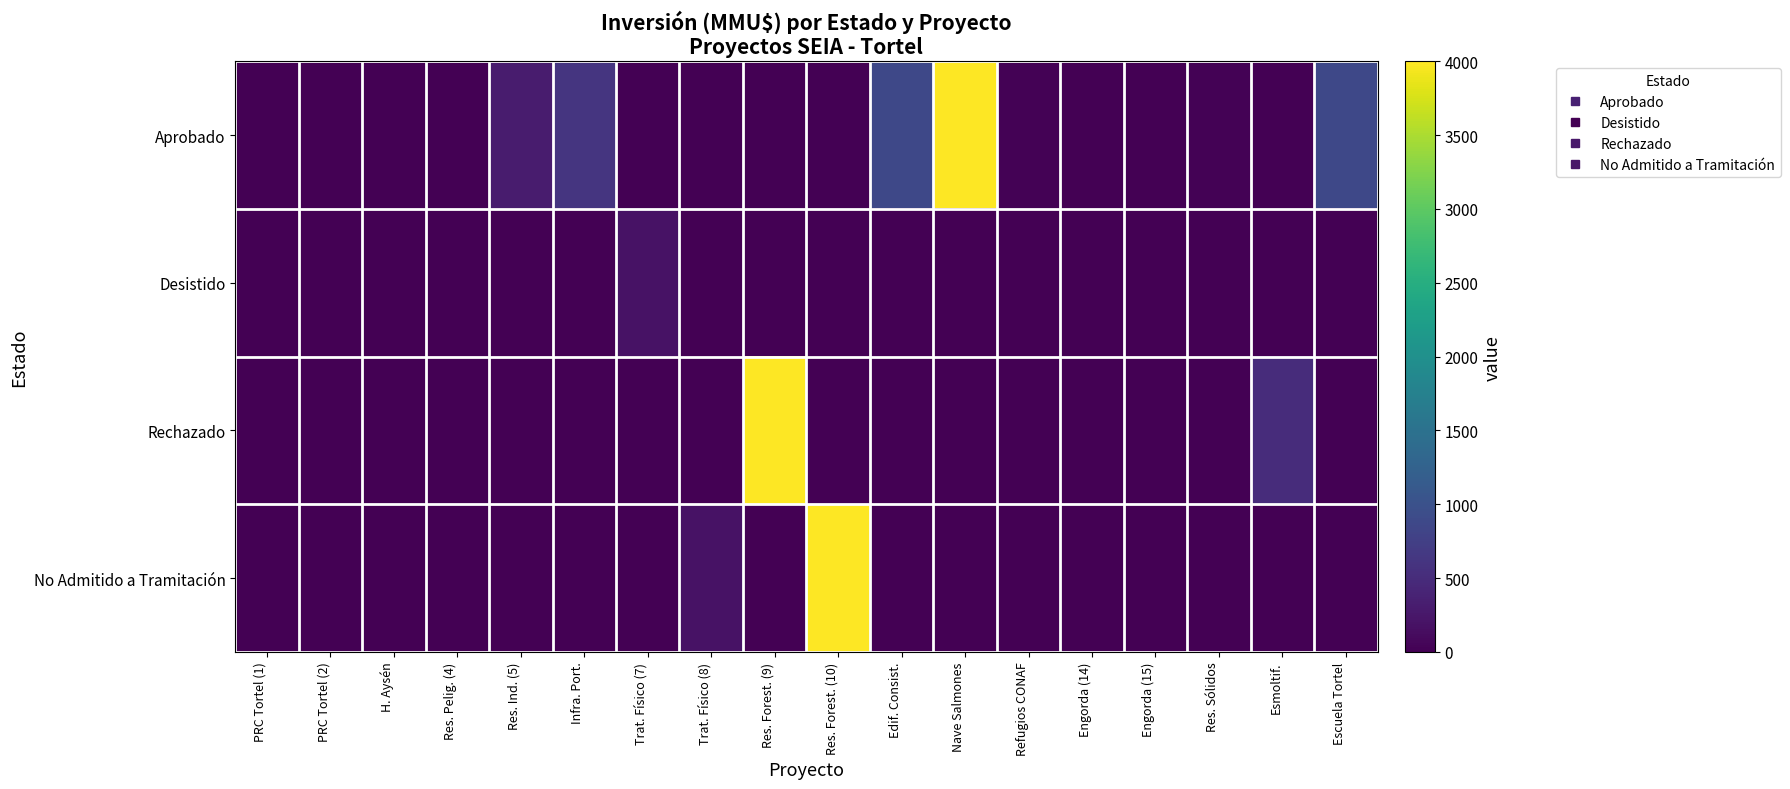

How many data points does each series have?

18